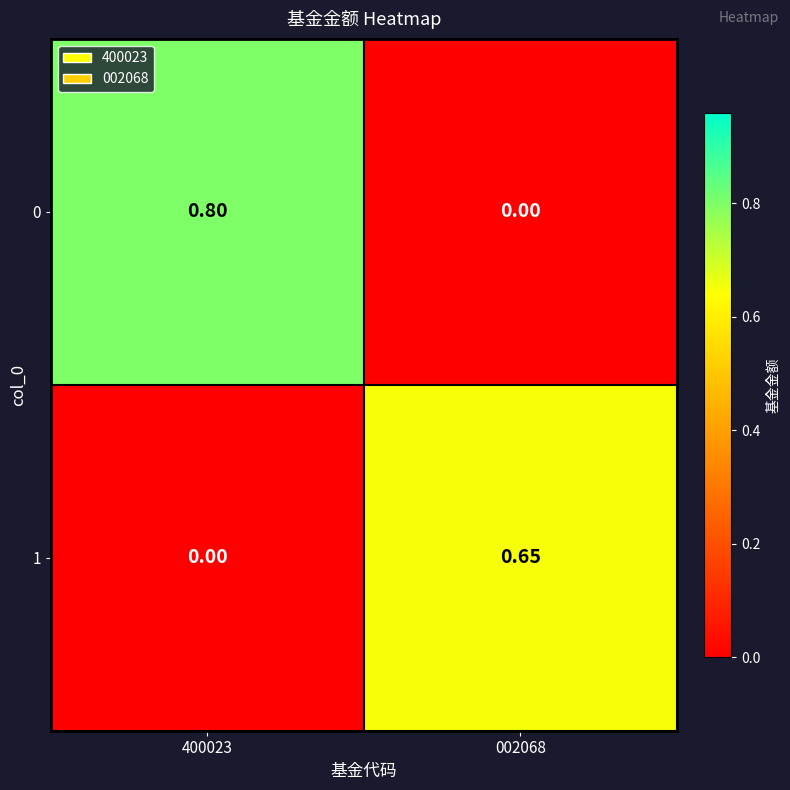

Which series has the largest total across all categories?

0